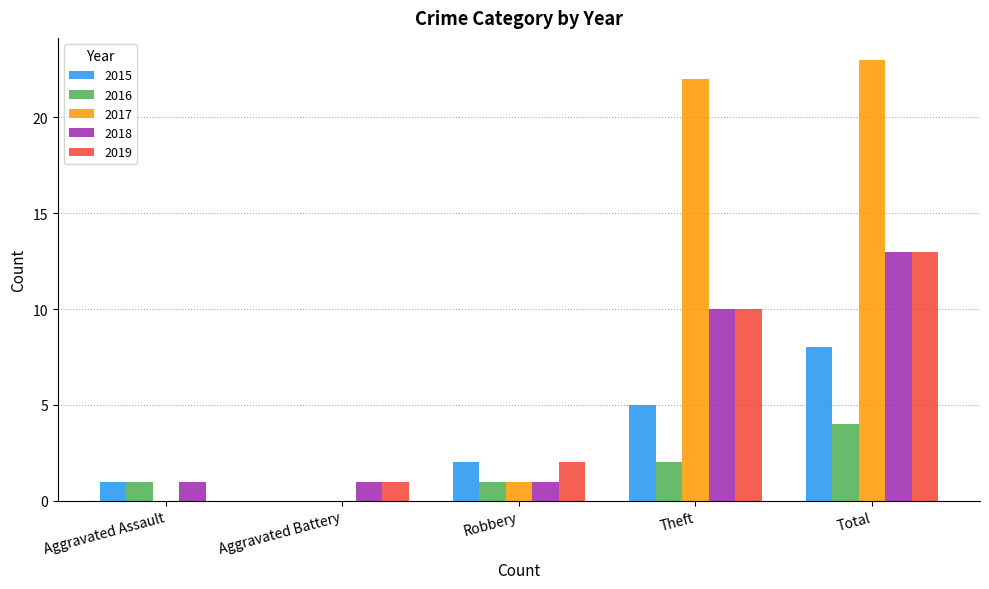

Between Aggravated Assault and Total, which series saw the biggest shift?

2017